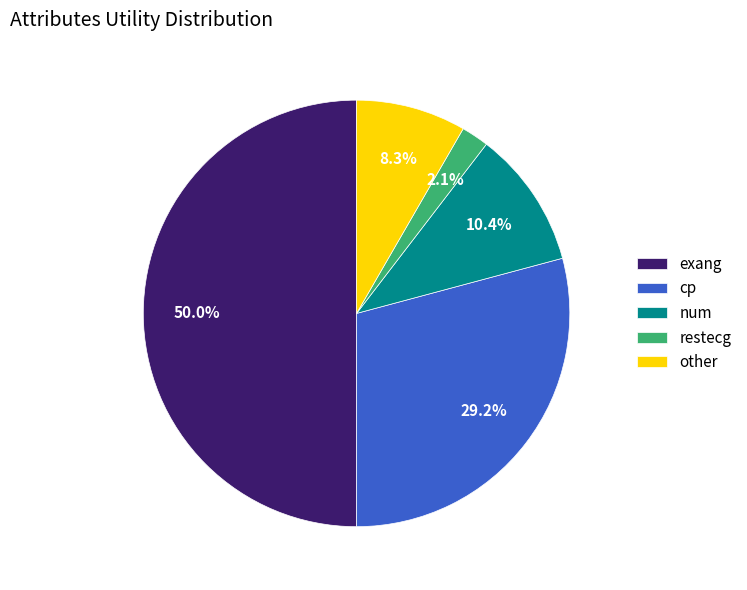

Count the number of slices in the pie.

5